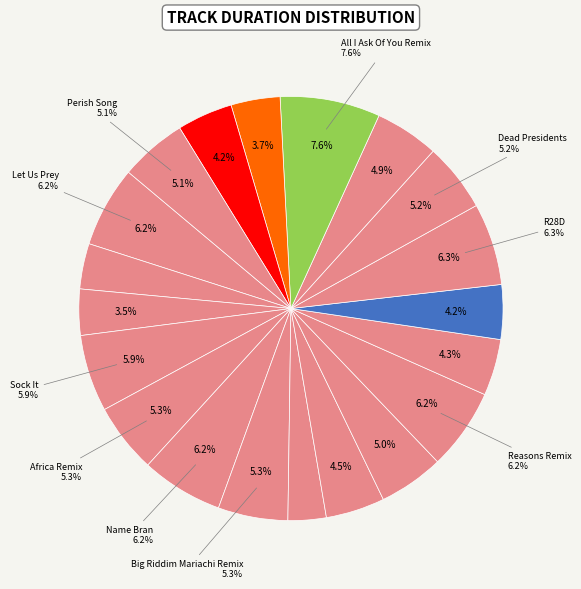

What is the change in value from Spilly Talker to All I Ask Of You Remix?

+139832